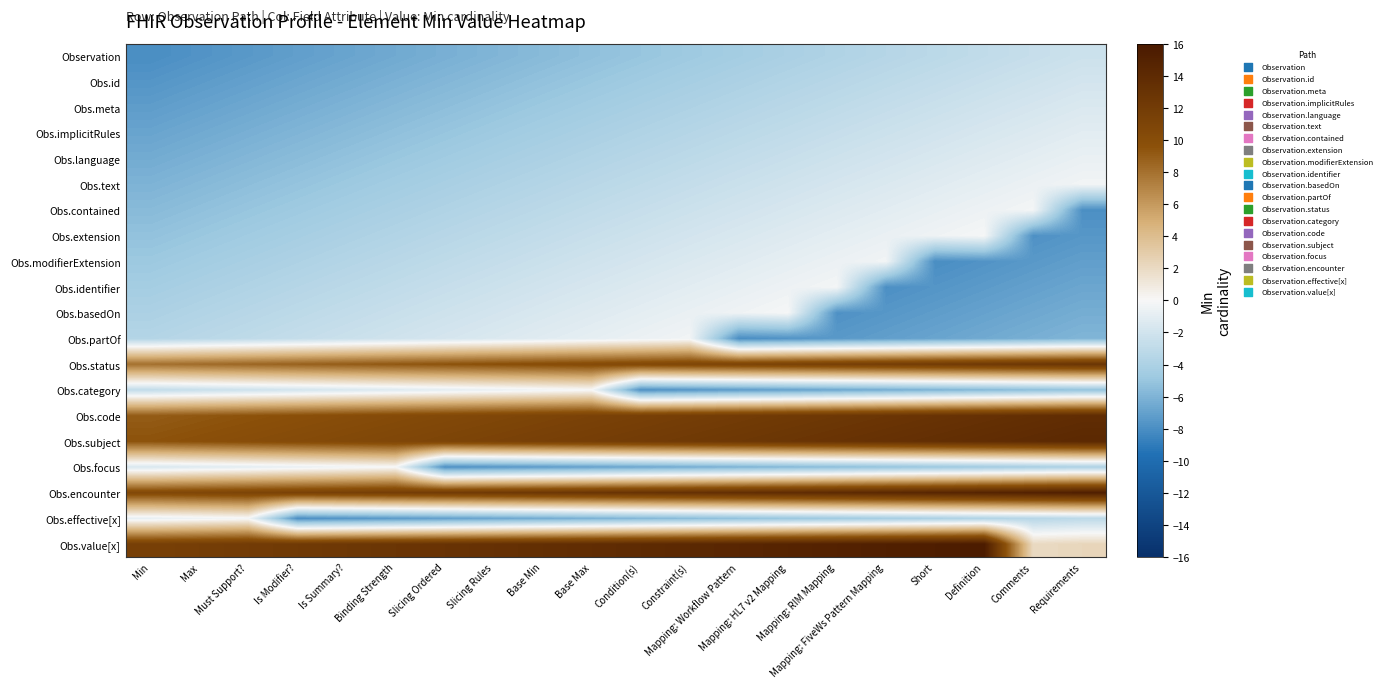

Which has a higher value, Mapping: HL7 v2 Mapping or Mapping: Workflow Pattern?

Mapping: HL7 v2 Mapping